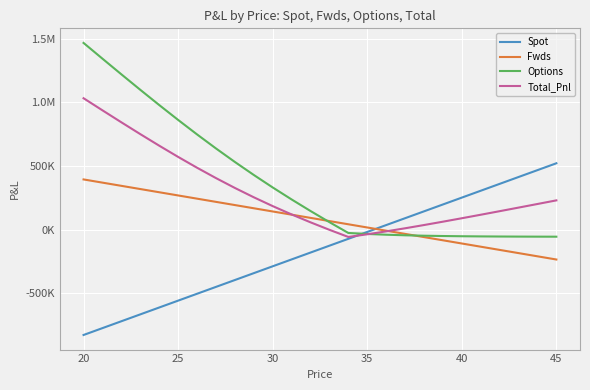

Does the chart have visible grid lines?

Yes